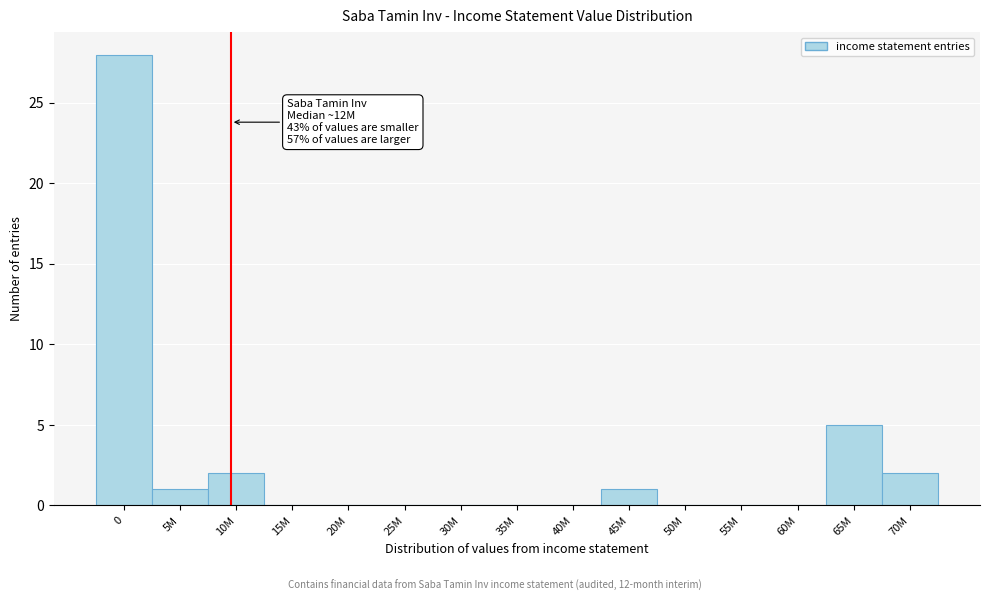

Reading left to right, transcribe all the data shown in this chart.

0=28	5M=1	10M=2	15M=0	20M=0	25M=0	30M=0	35M=0	40M=0	45M=1	50M=0	55M=0	60M=0	65M=5	70M=2